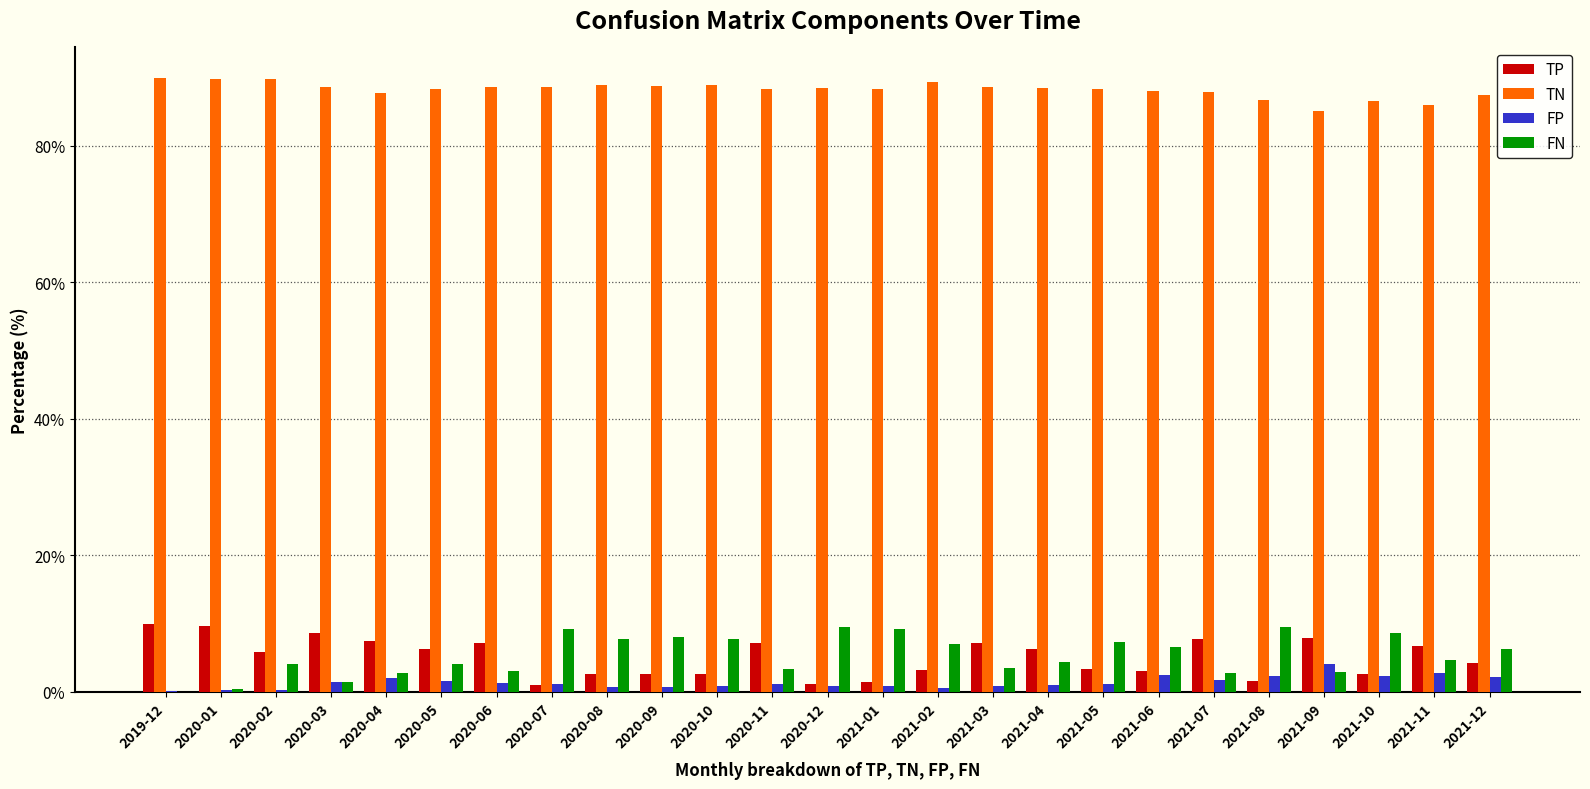

Is it true that TN equals 88.3 at 2020-05?

True